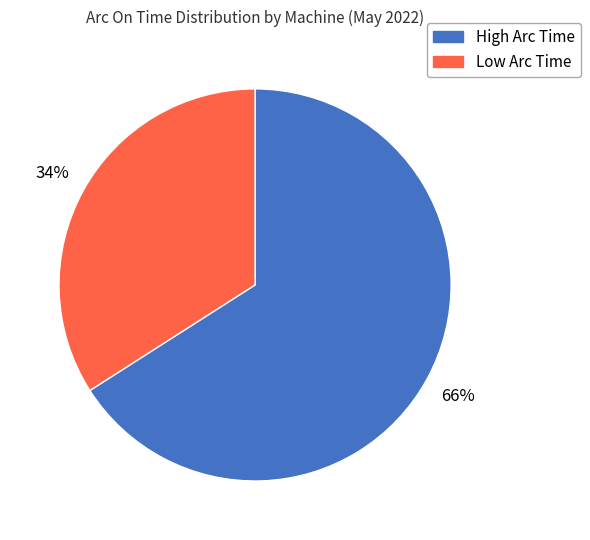

Count the number of slices in the pie.

2